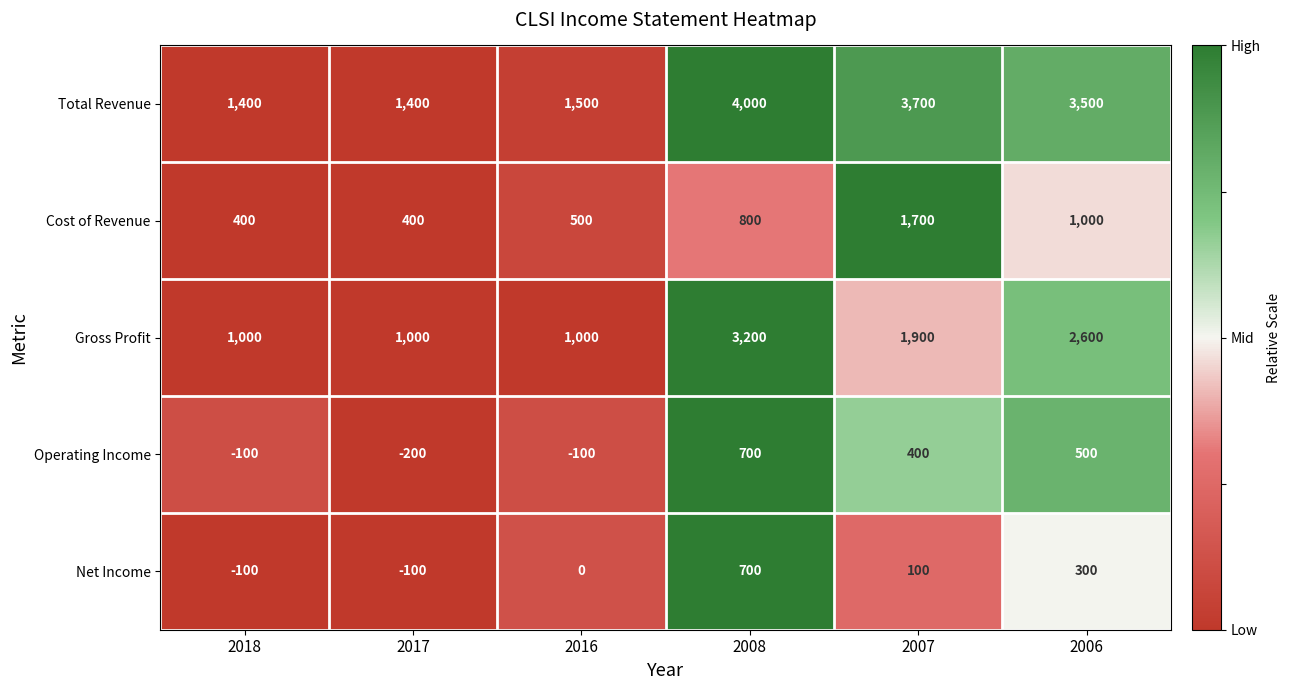

What is the difference between the second highest and second lowest values in the Gross Profit series?

1600